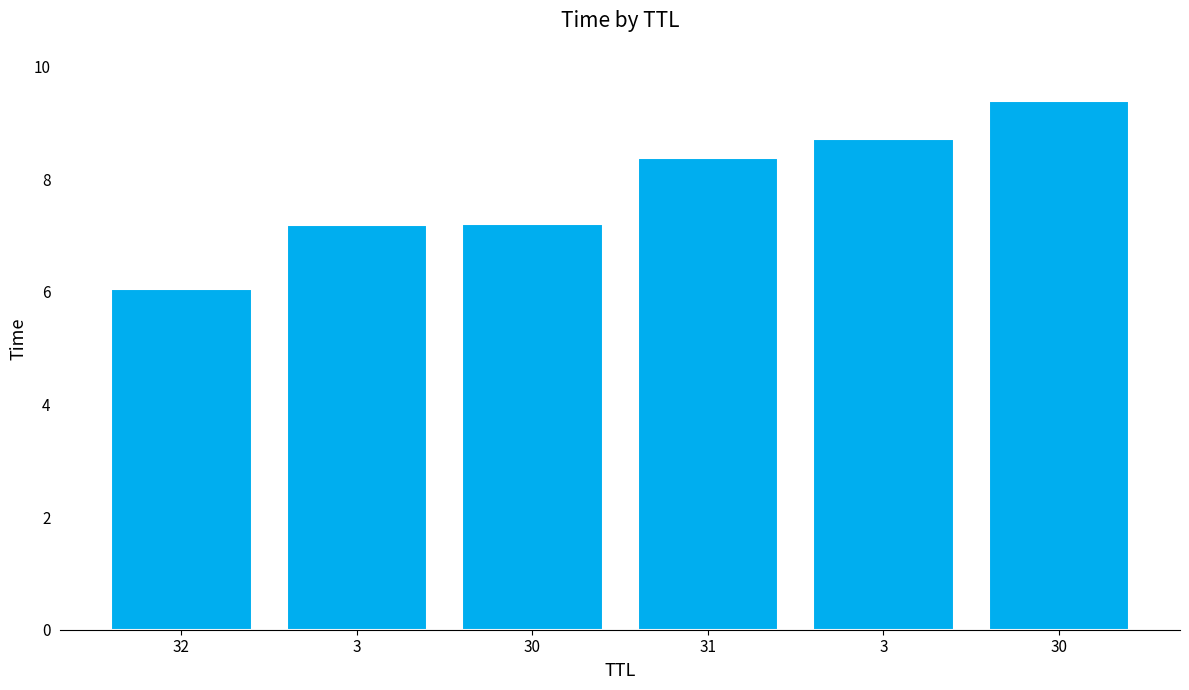

Is it true that the value at 3 is 9.4?

False